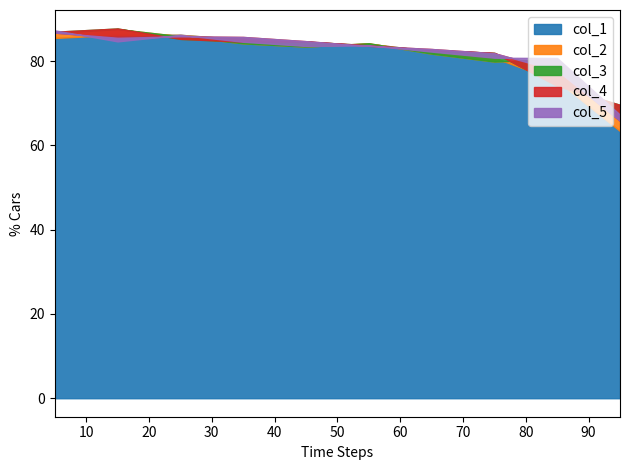

At which label does col_3 reach its minimum?

95